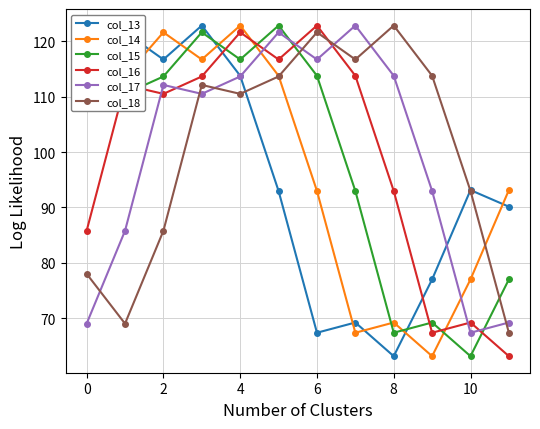

True or false: col_16 and col_17 intersect in this chart.

True